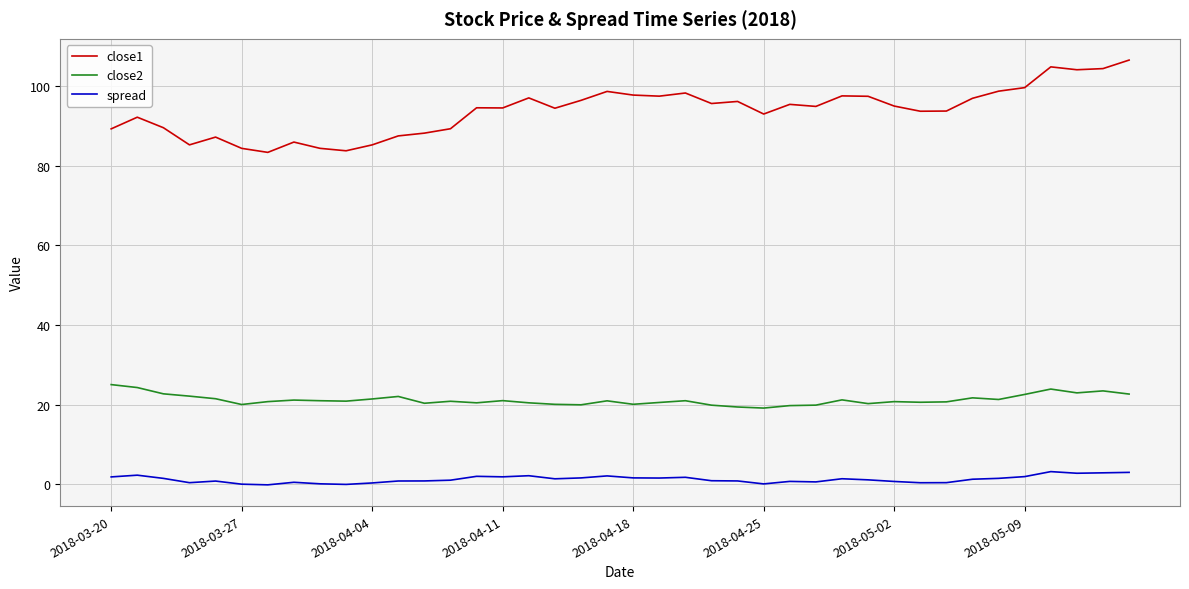

What is the maximum value for close2?

25.0